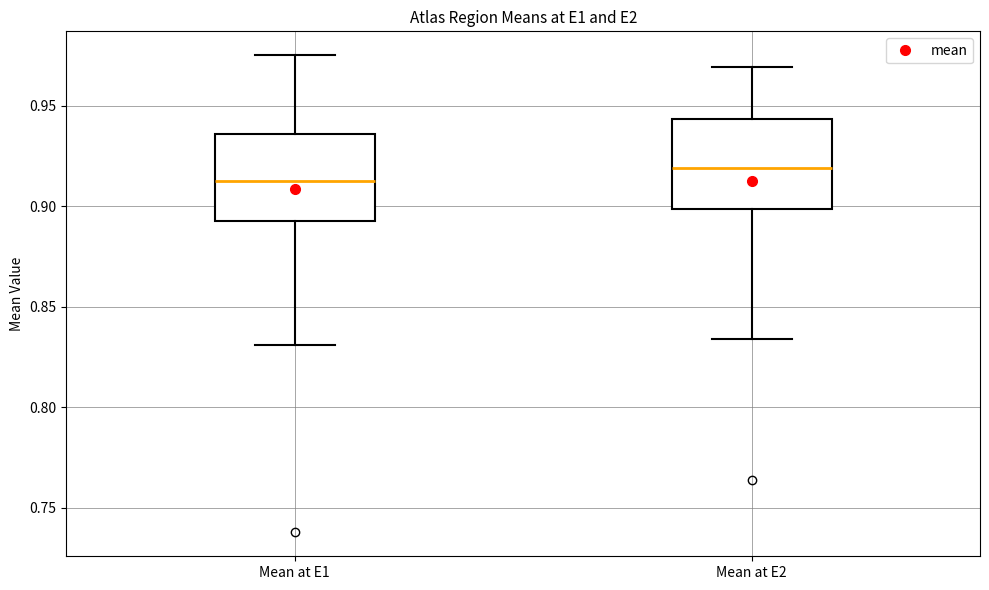

Where does the lower whisker of the box for Mean at E1 end on the y-axis? The values are not printed on the chart, so give them approximately, as read against the axis.

0.830